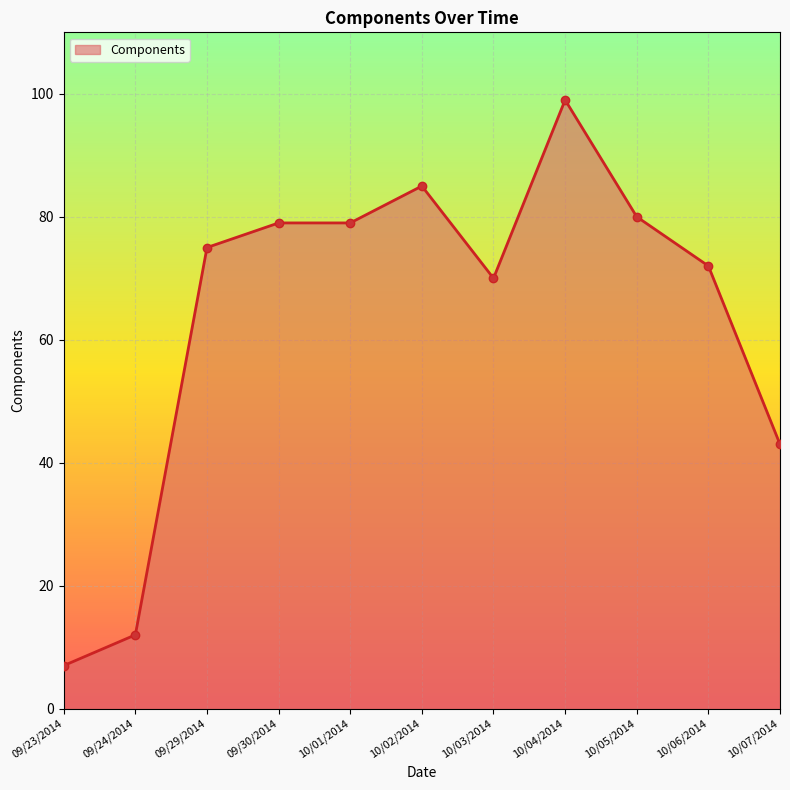

What is the greatest value displayed?

99